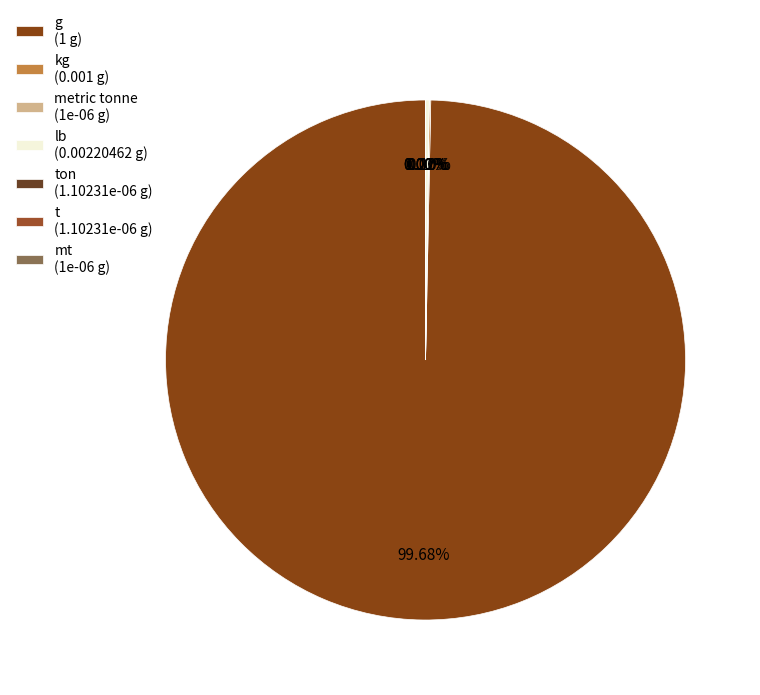

Which slice is the smallest?

metric tonne